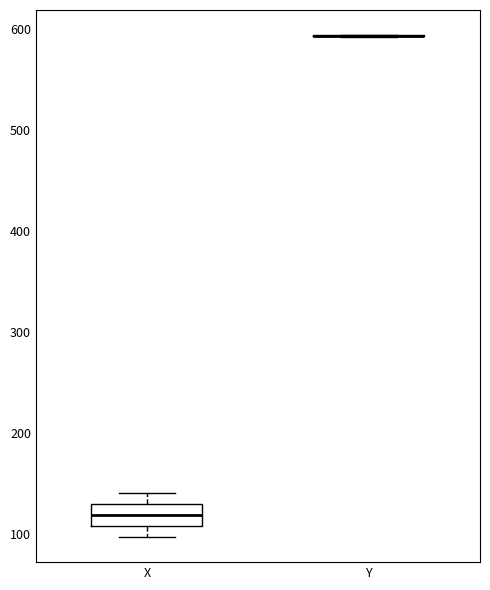

Where is the lower edge of the box for X on the y-axis? The values are not printed on the chart, so give them approximately, as read against the axis.

110